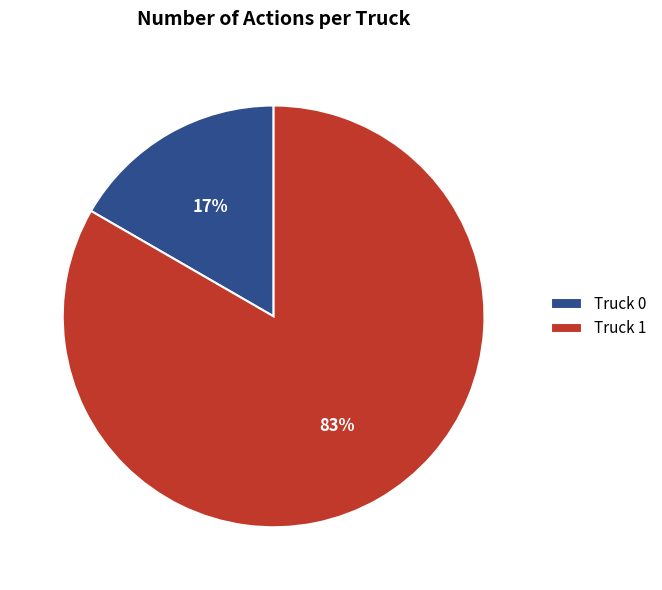

Between Truck 1 and Truck 0, which is larger?

Truck 1